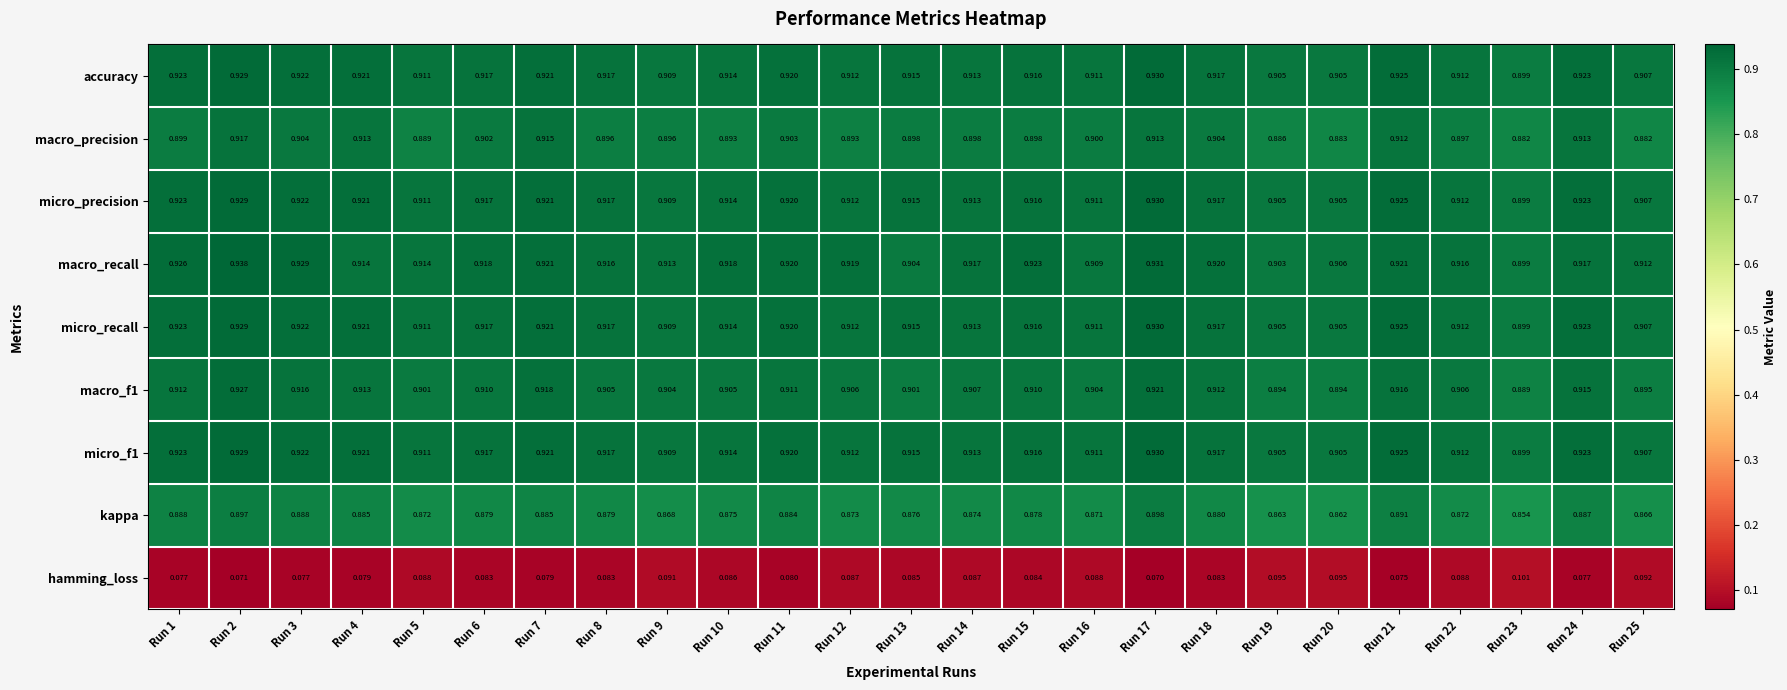

Between Run 15 and Run 22, which series saw the biggest shift?

macro_recall